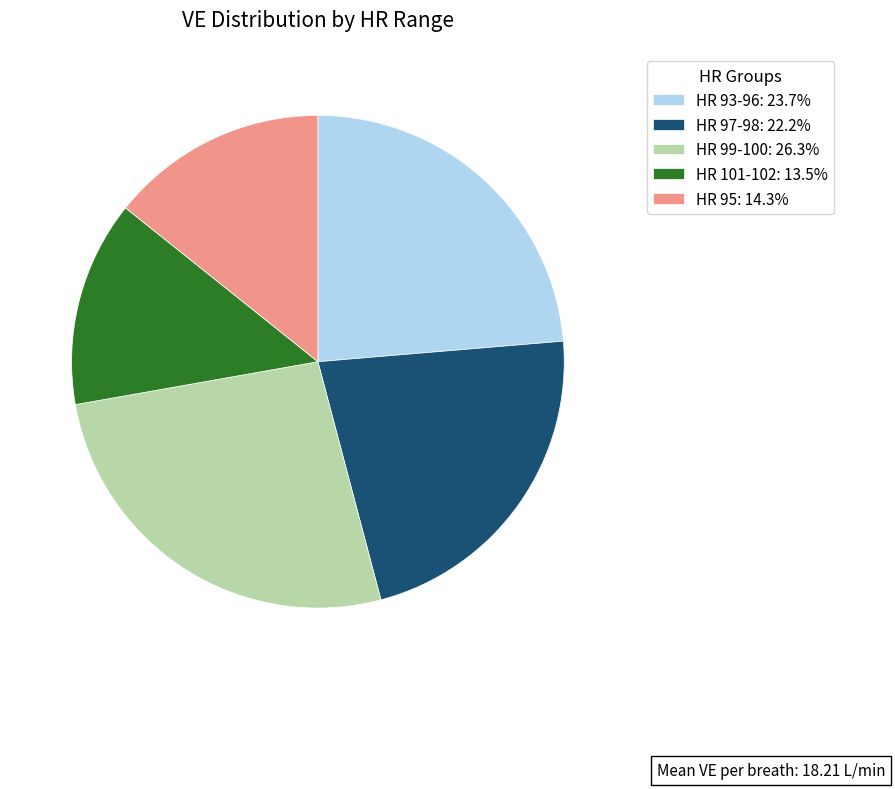

Approximately how many times larger is the value at HR 101-102: 13.5% compared to HR 93-96: 23.7%?

0.6